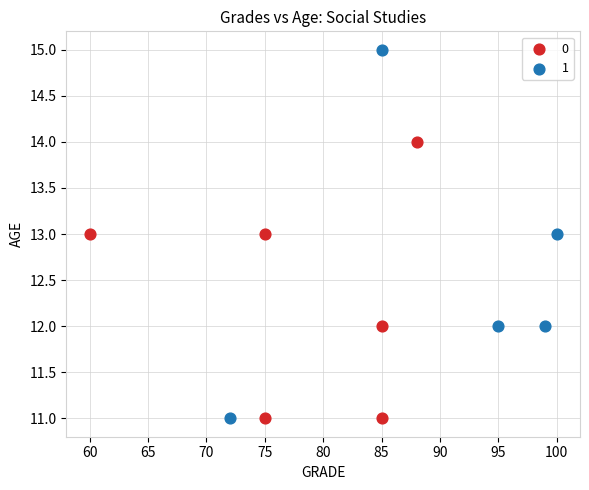

What are all the series names shown in the legend?

0, 1